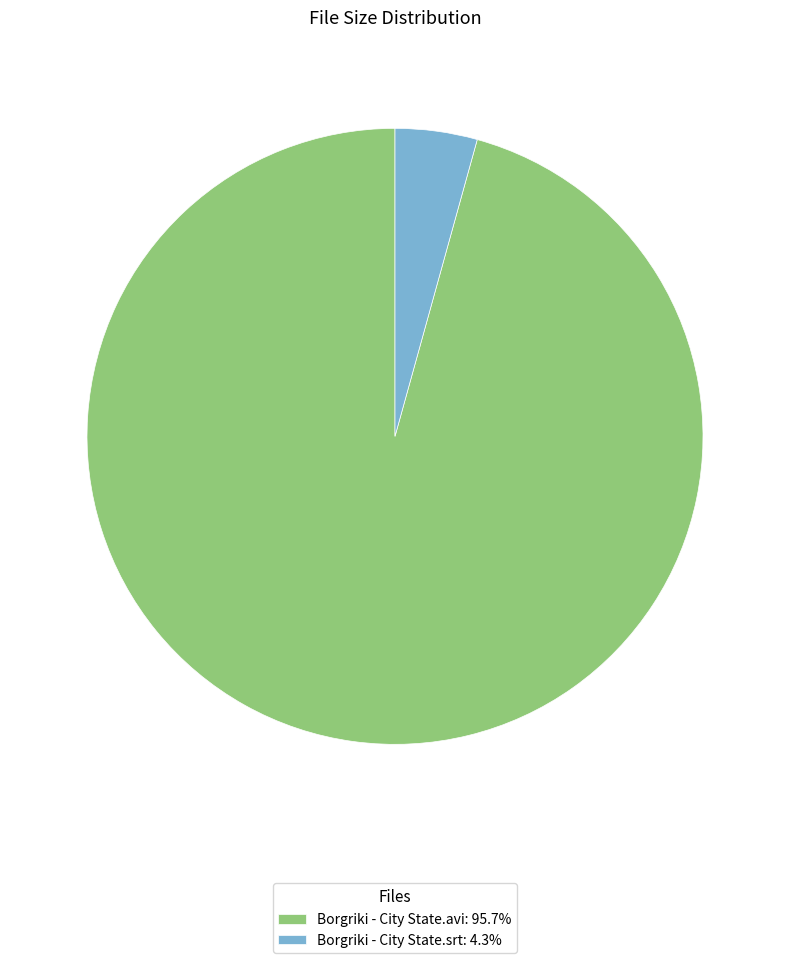

Is the sum of Borgriki - City State.srt: 4.3% and Borgriki - City State.avi: 95.7% greater than half?

Yes